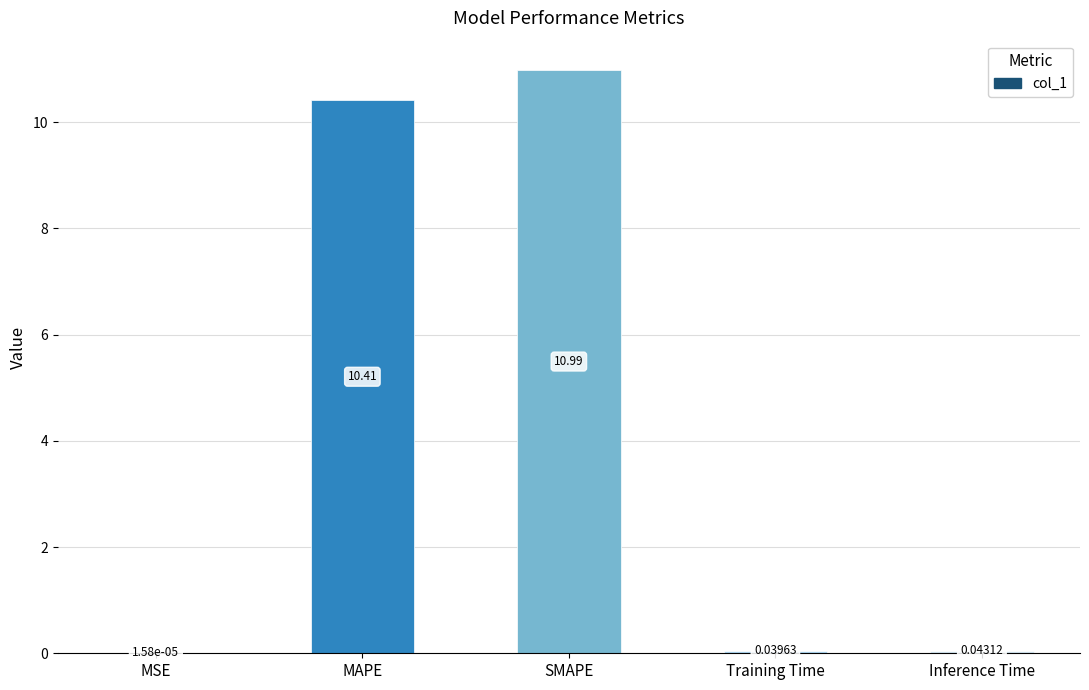

What is the change in value from MAPE to Inference Time?

-10.4